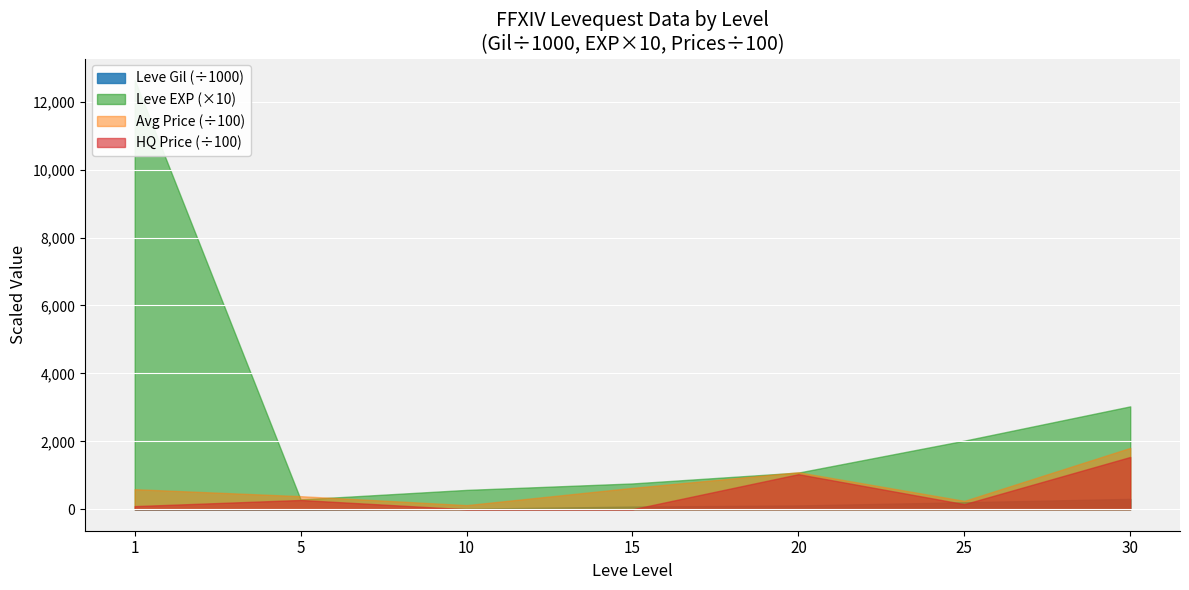

How many distinct data groups are displayed?

4